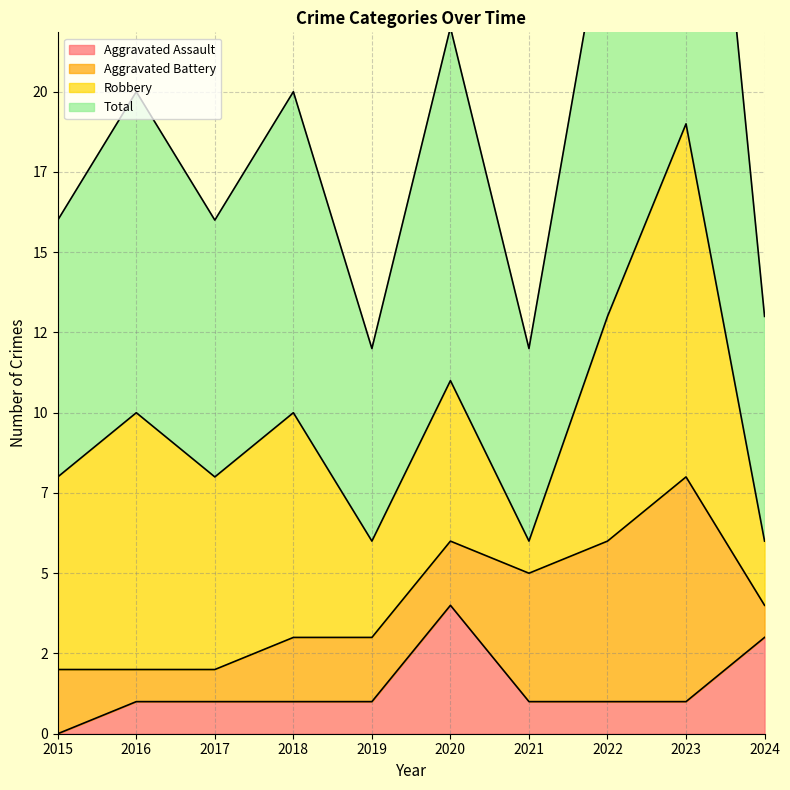

At which category does the chart reach its peak across all series?

2023